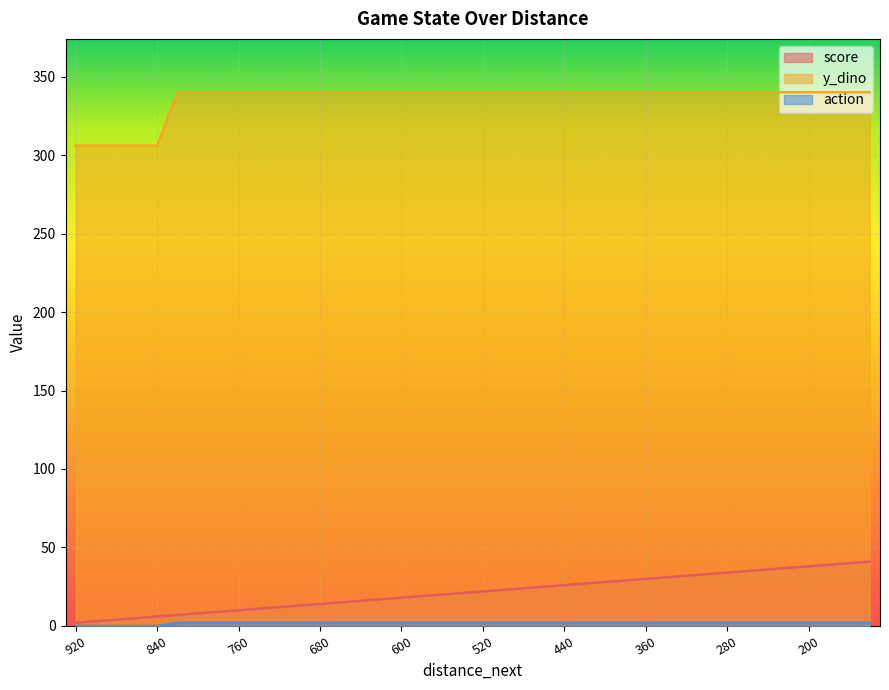

How many values in the action series are below 2?

5